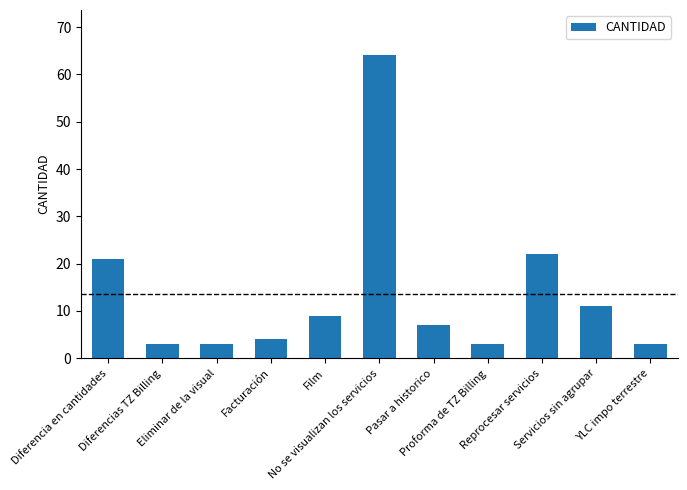

The chart shows a value of 4 at Facturación. True or false?

True